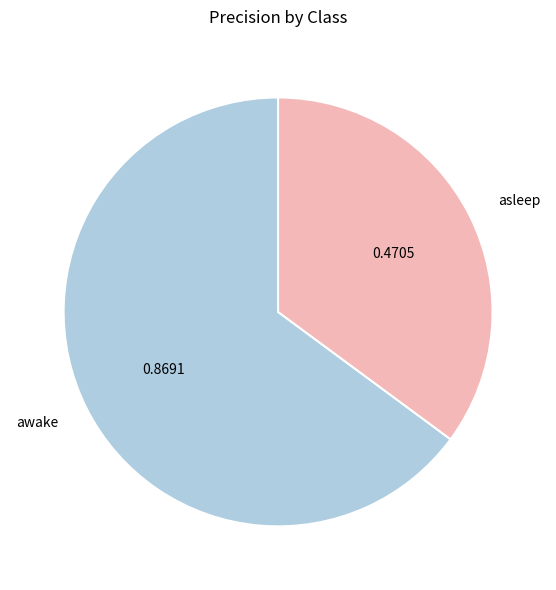

Rank the categories by value from lowest to highest.

asleep, awake